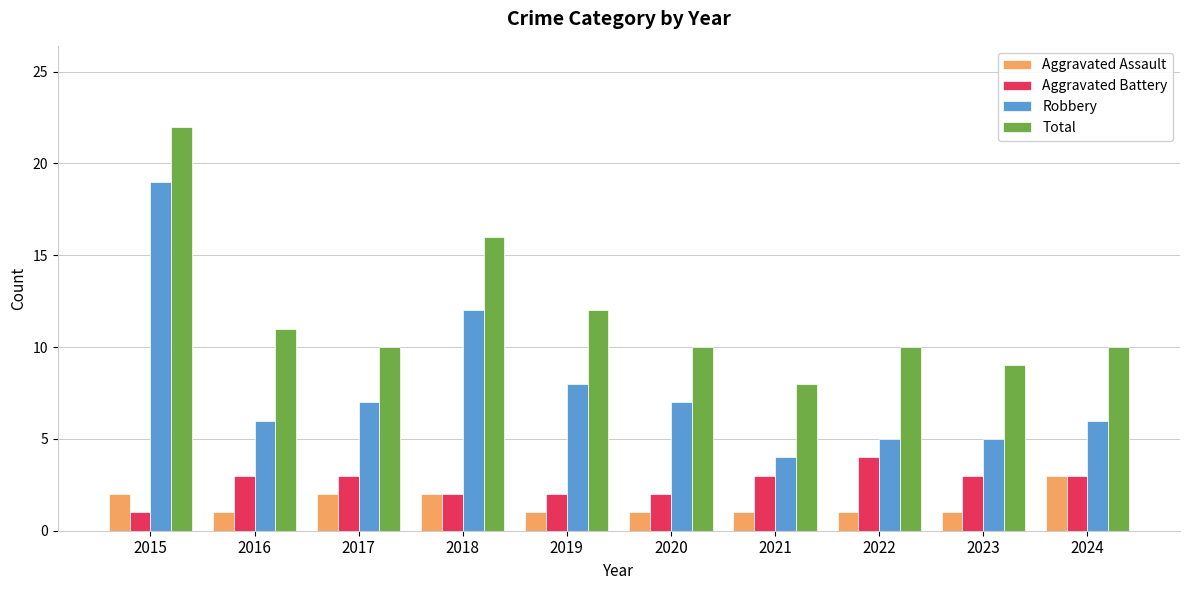

What is the smallest value displayed?

1